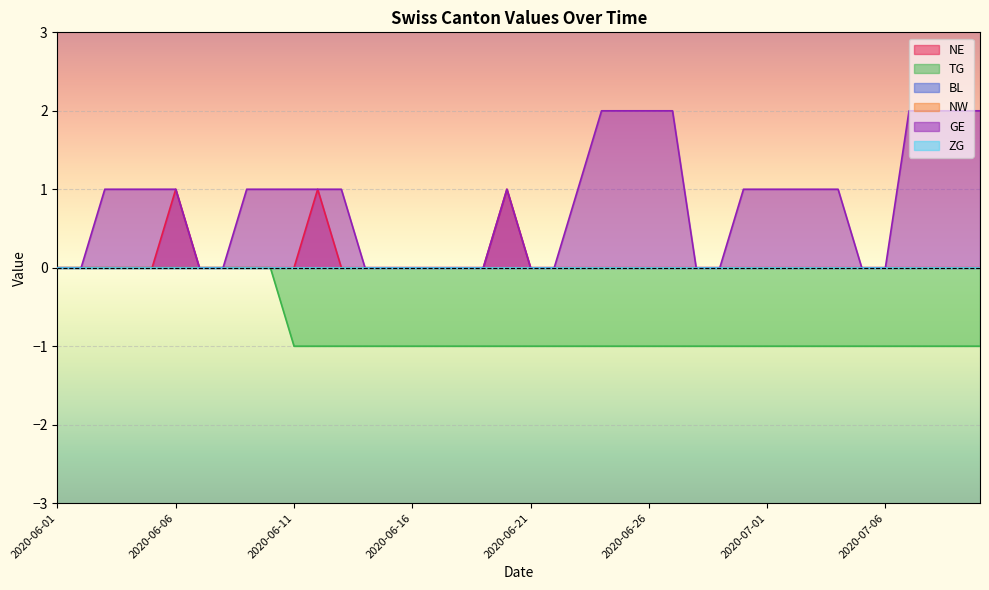

At which label is NE closest to 0?

2020-06-01